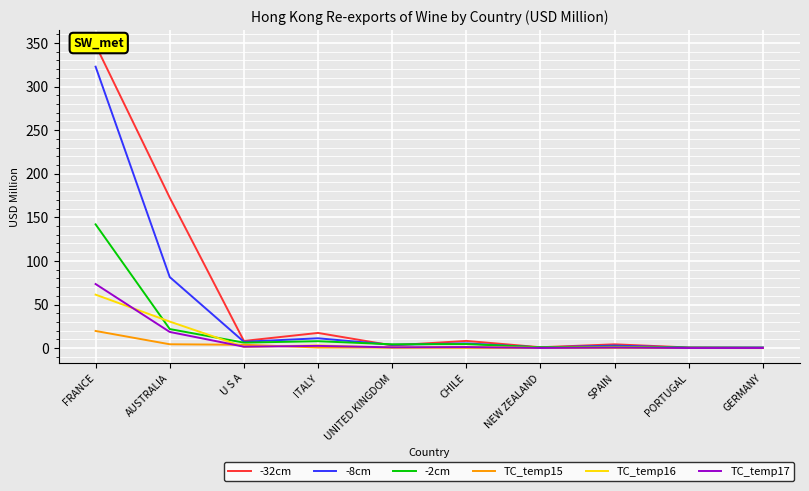

How many lines are shown in the chart?

6